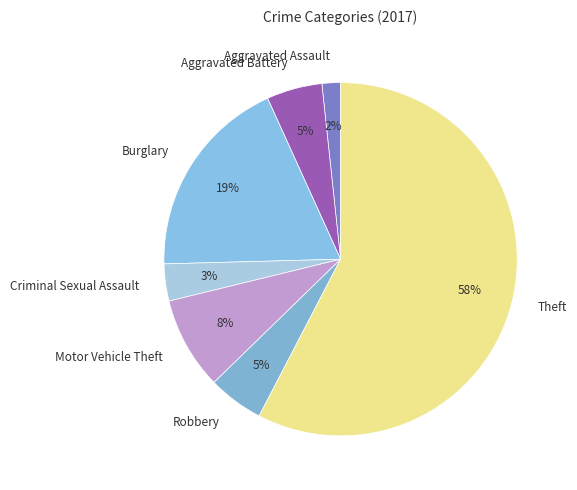

Count the number of slices in the pie.

7